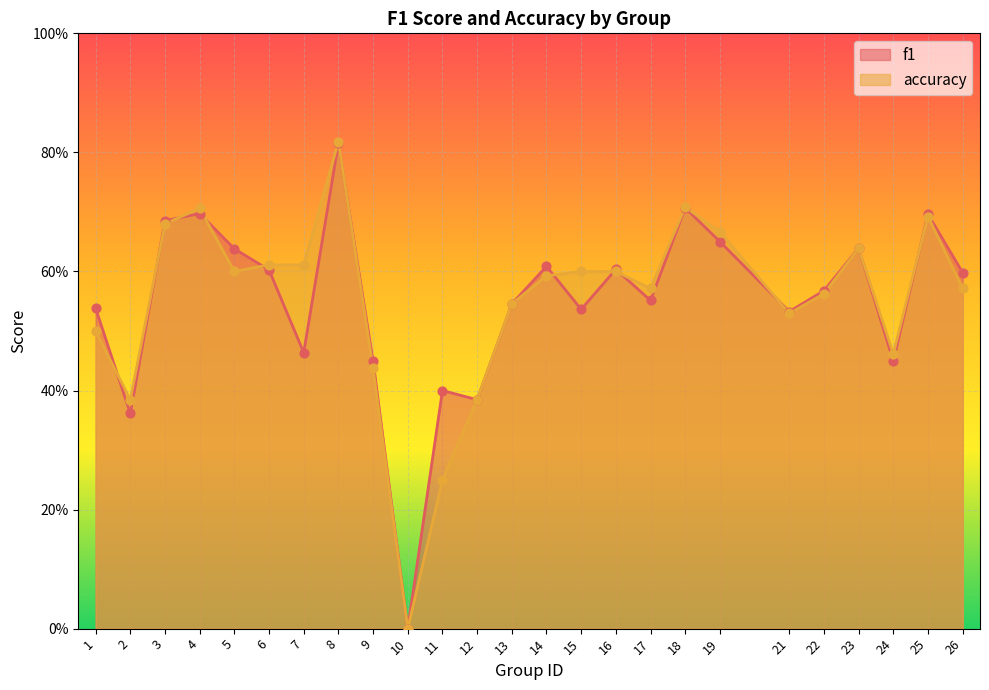

What are all the series names shown in the legend?

f1, accuracy